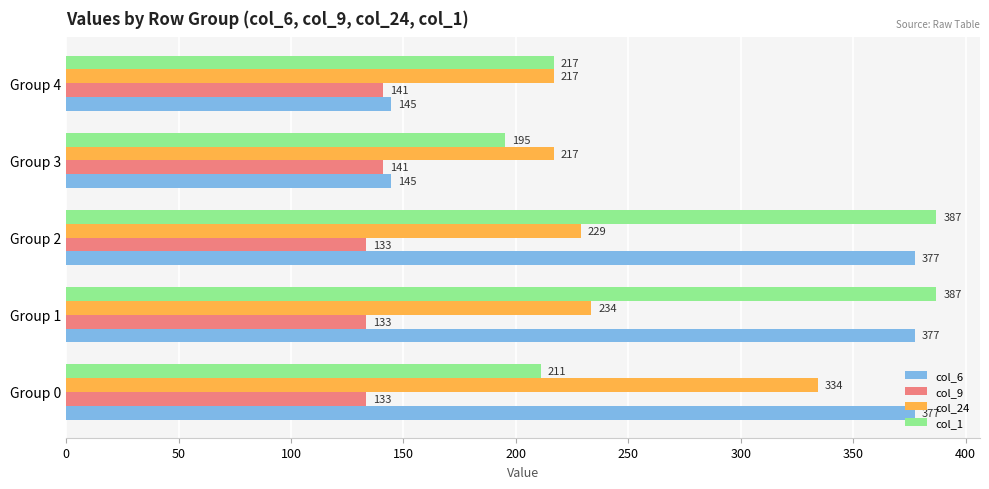

What is the smallest value displayed?

133.3